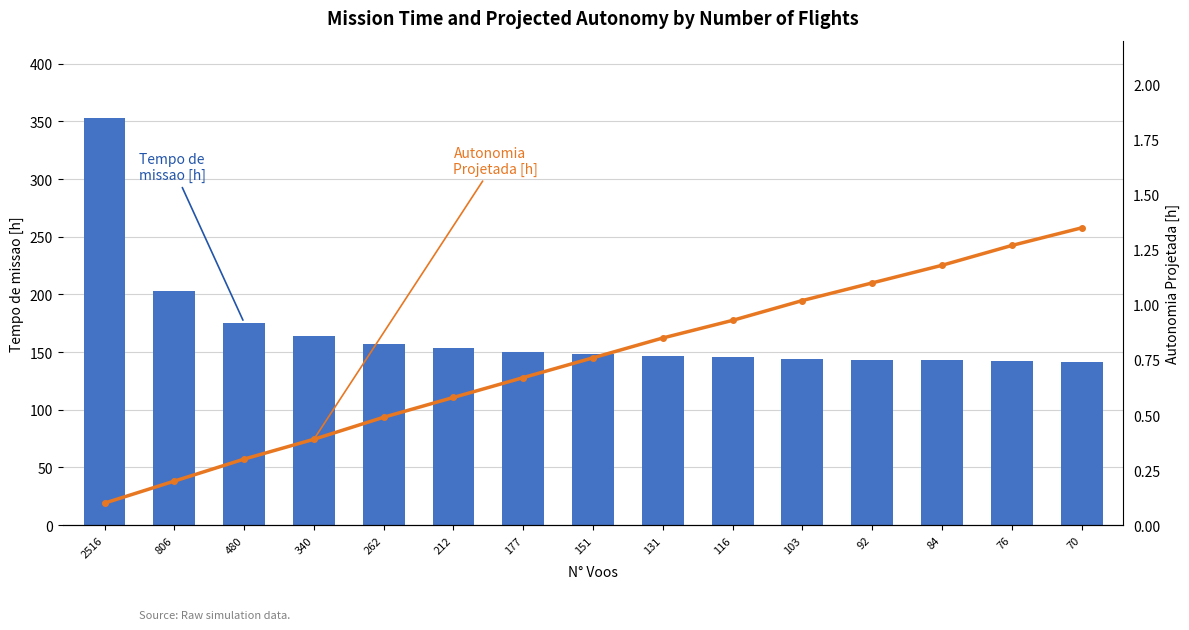

Which series has the widest spread of values?

Tempo de missao [h]